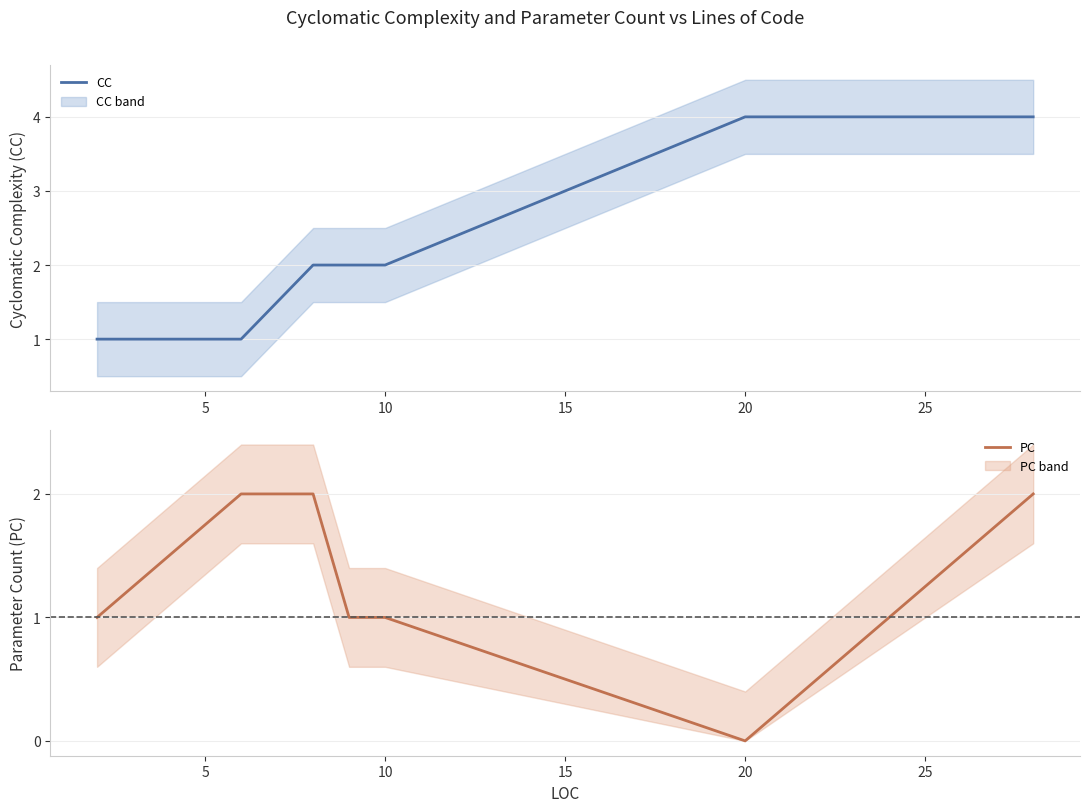

List the series in order of their overall mean, highest first.

CC, PC